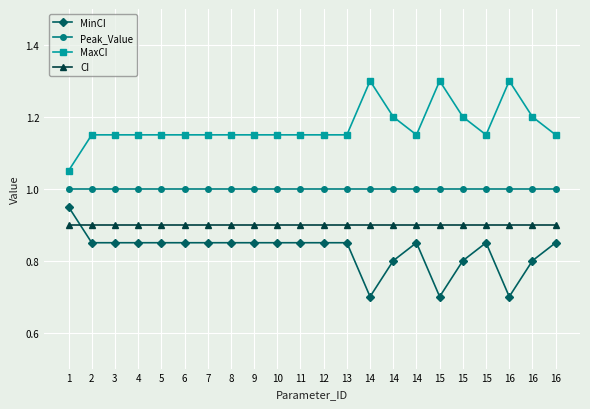

At which category is the sum across all series the highest?

1